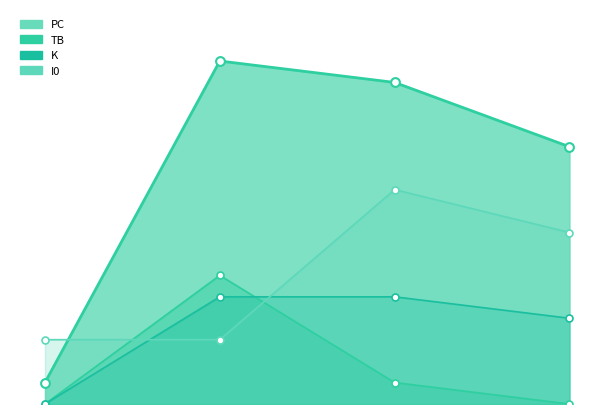

At how many categories does at least one series exceed 8?

3